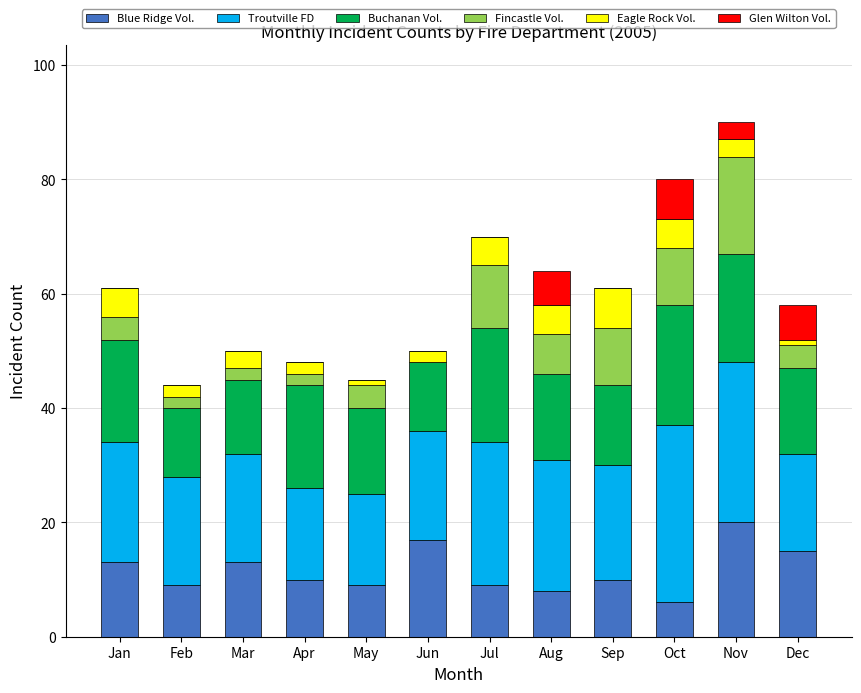

Does the chart contain stacked bars?

Yes